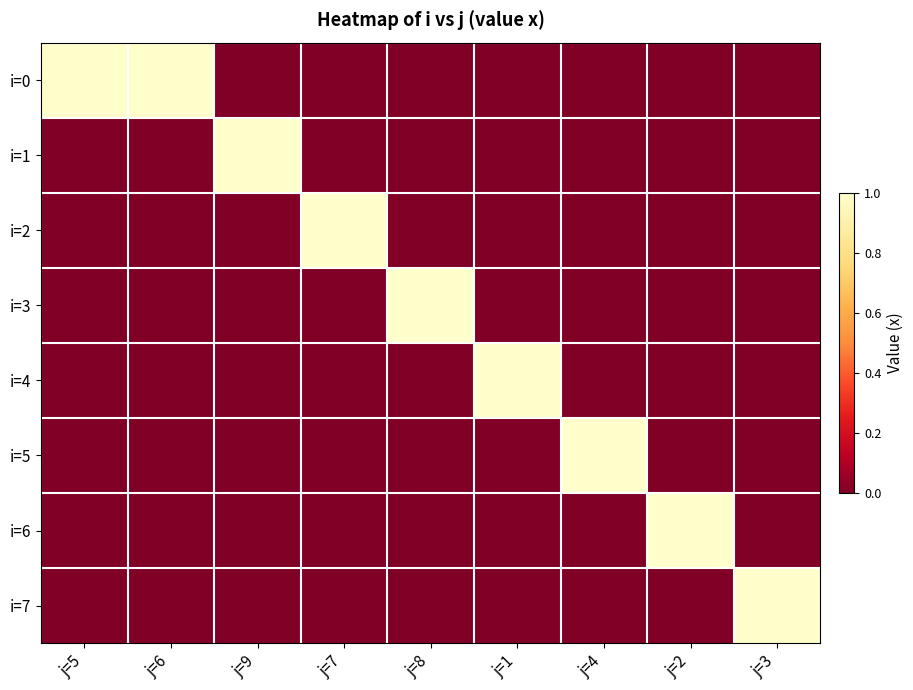

Which series has the largest total across all categories?

i=0